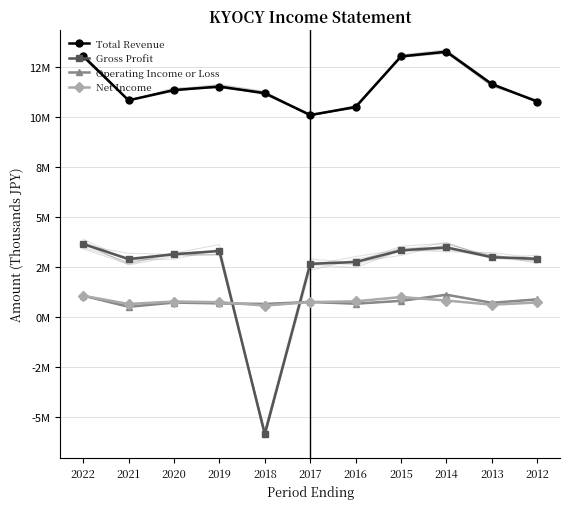

At which label does Gross Profit reach its peak?

2022